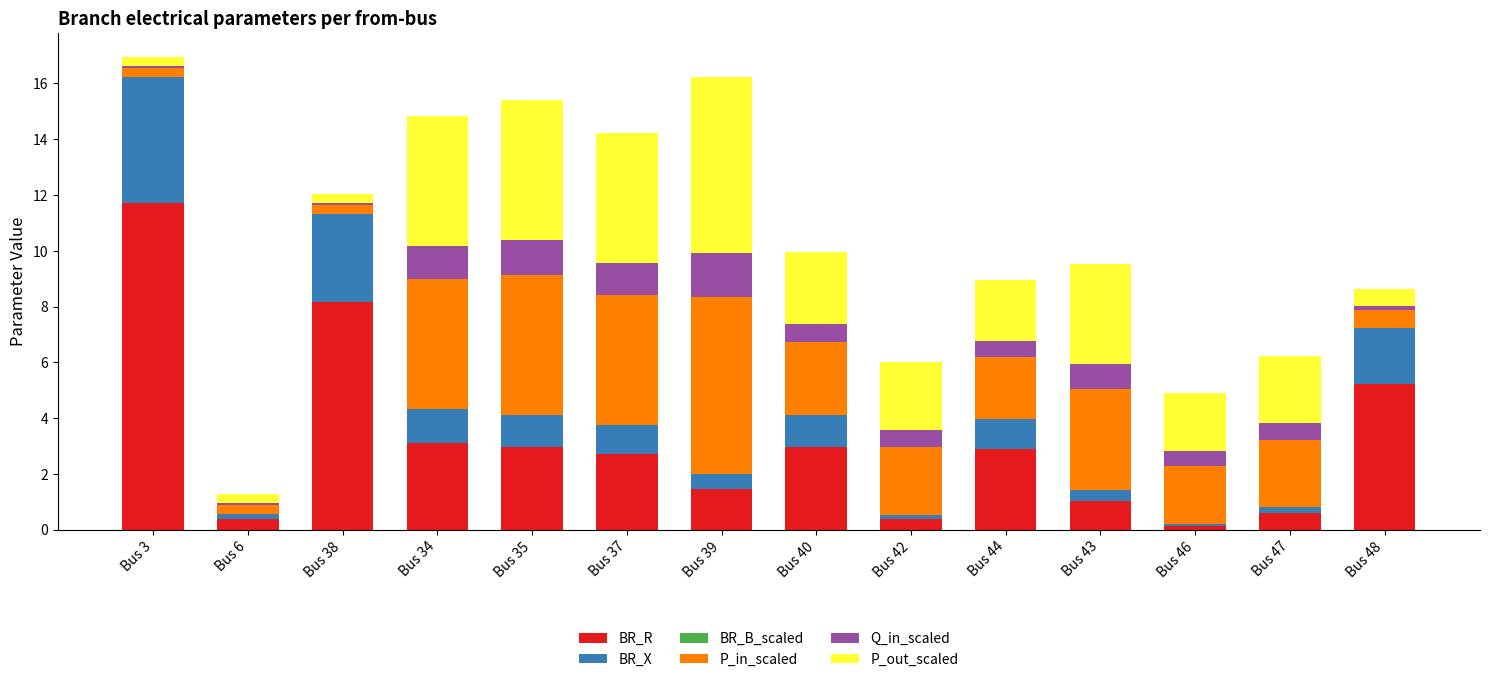

The BR_R series shows 8.2 at Bus 38. True or false?

True